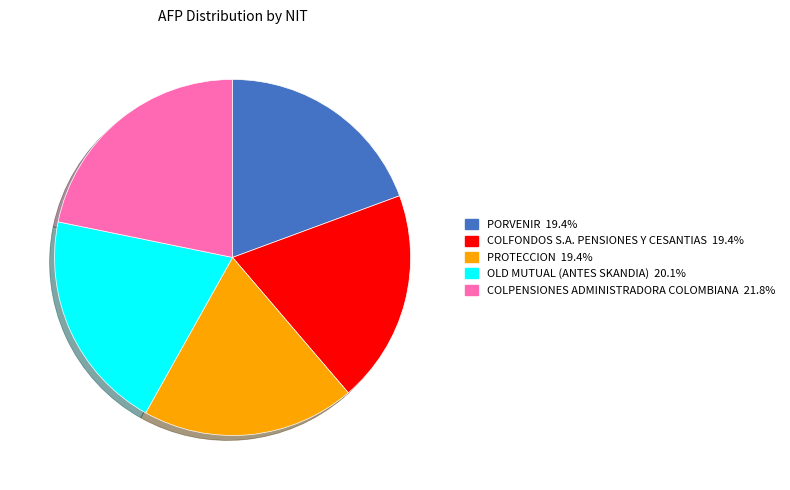

Combined, do PORVENIR and PROTECCION account for over 50%?

No